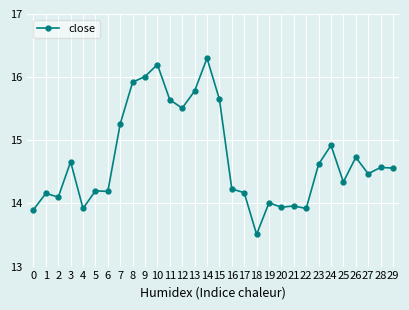

What is the greatest value displayed?

16.3